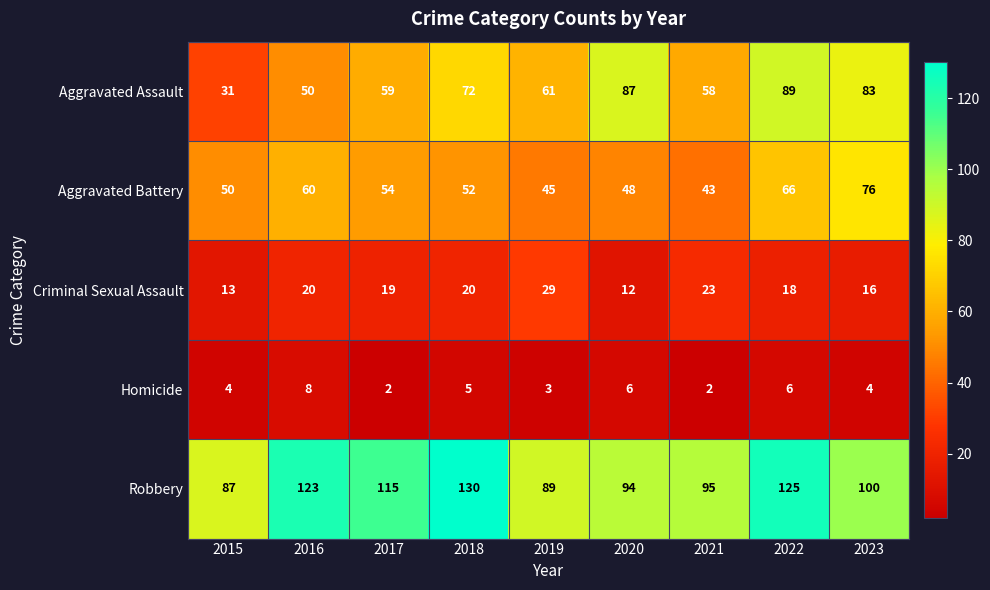

What is the sum of all Robbery values?

958